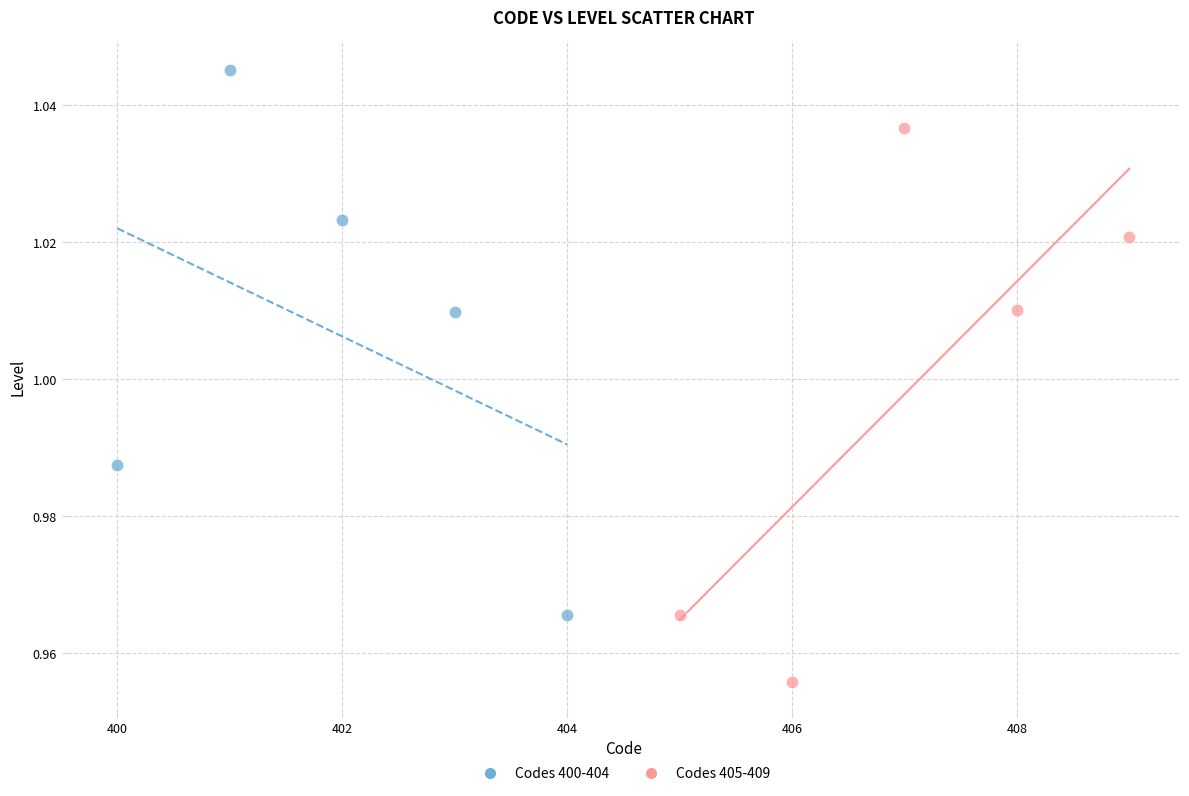

Which series reaches the maximum Y coordinate?

Codes 400-404